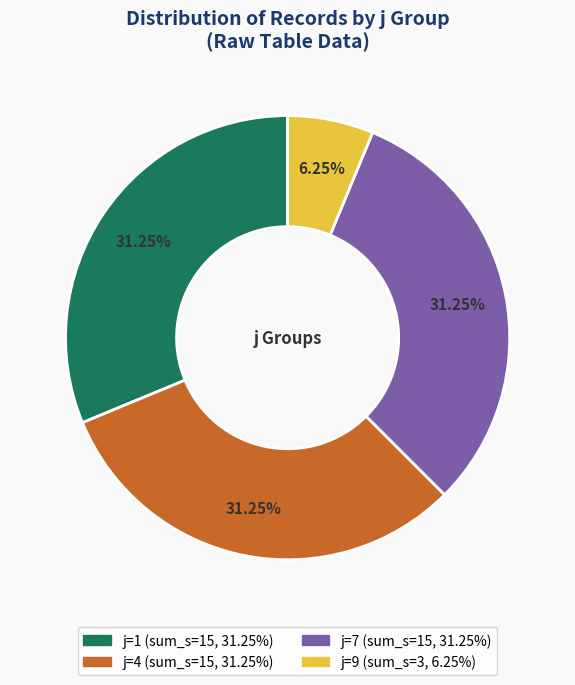

To the nearest percent, what percentage of the pie is j=1?

31%